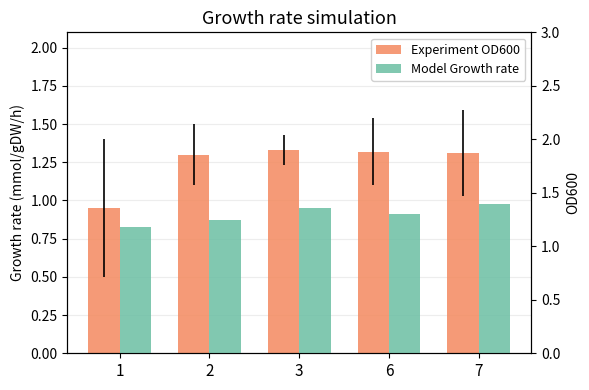

Between 1 and 2, which series saw the biggest shift?

Experiment OD600